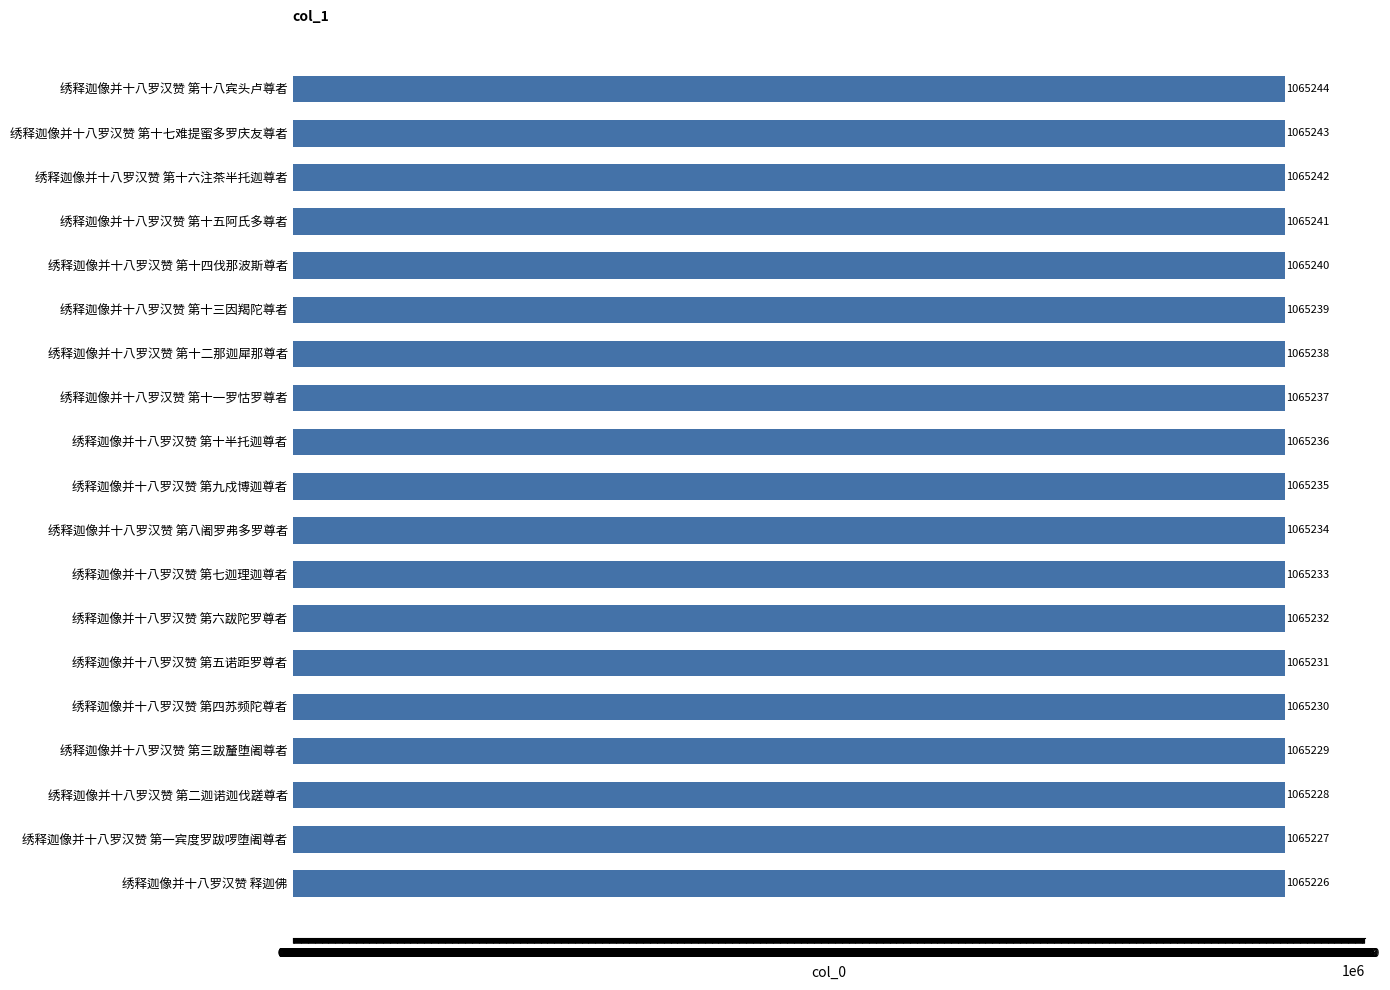

Is it true that the value at 绣释迦像并十八罗汉赞 第五诺距罗尊者 is 436488?

False